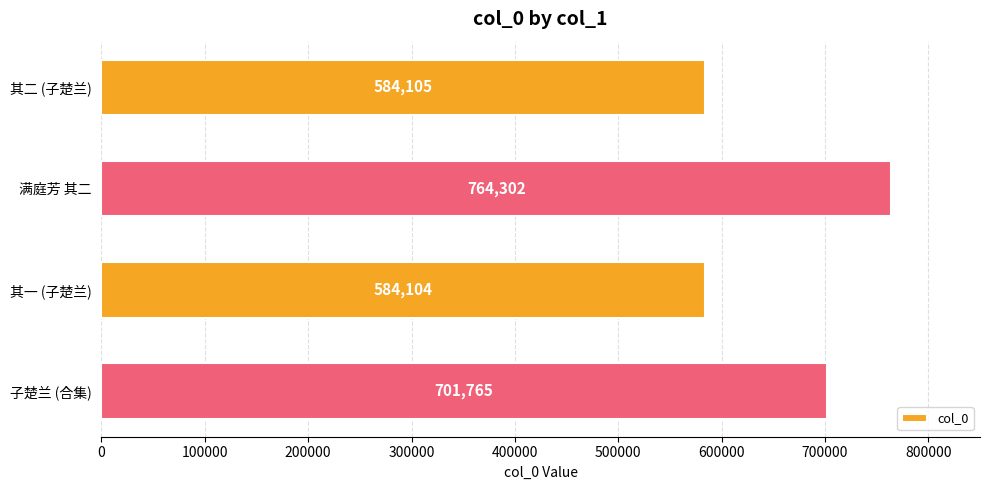

Which category has the lowest value across all series?

其一 (子楚兰)